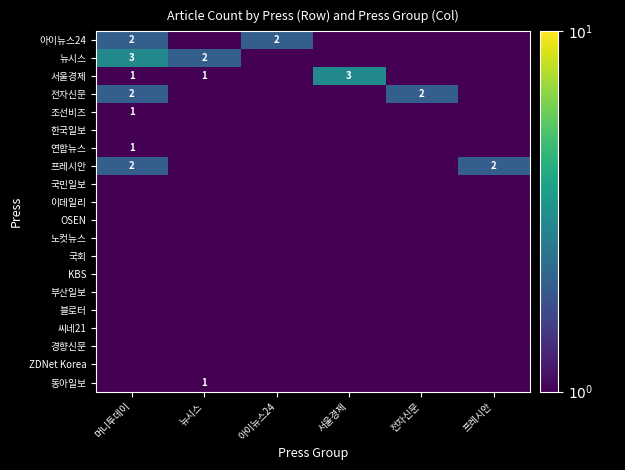

Rank the series at 뉴시스 from lowest to highest value.

아이뉴스24, 전자신문, 조선비즈, 한국일보, 연합뉴스, 프레시안, 국민일보, 이데일리, OSEN, 노컷뉴스, 국회, KBS, 부산일보, 블로터, 씨네21, 경향신문, ZDNet Korea, 서울경제, 동아일보, 뉴시스